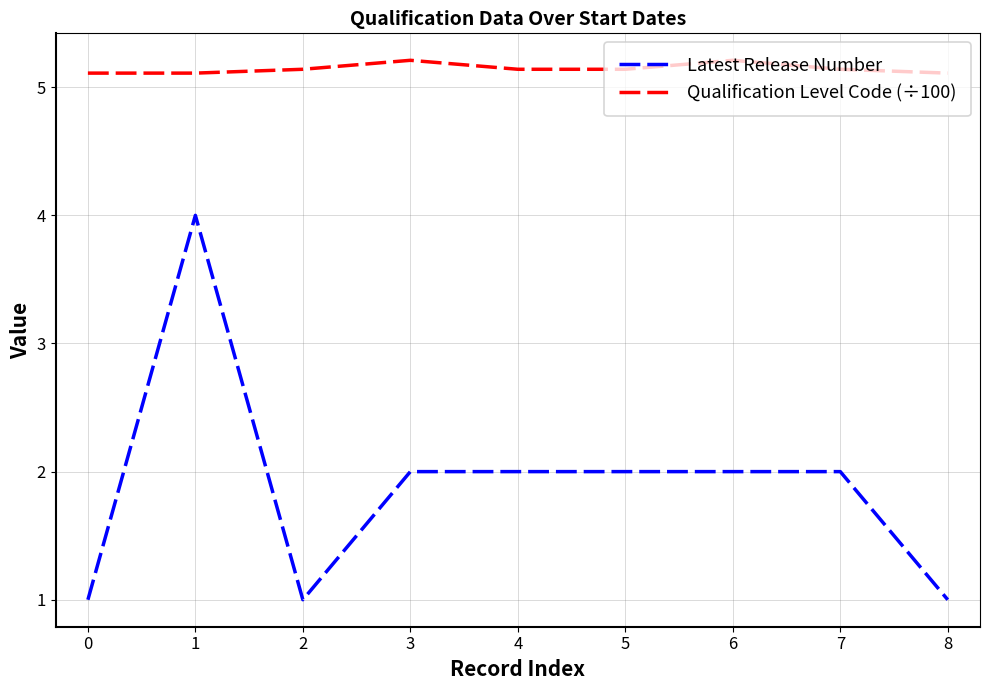

What is the minimum value for Qualification Level Code (÷100)?

5.1